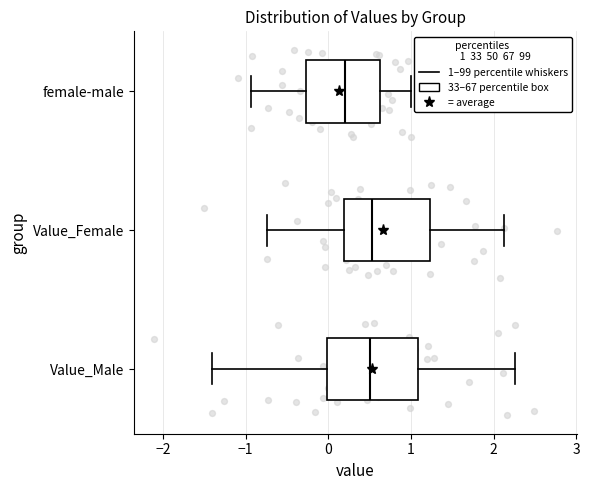

Reading bottom to top, read every box against the x-axis: the position of its median line, the range the box covers, and the ends of its whiskers. The values are not printed on the chart, so give them approximately, as read against the axis.

Value_Male: median 0.5, box 0.0 to 1.1, whiskers -1.4 to 2.3
Value_Female: median 0.5, box 0.2 to 1.2, whiskers -0.7 to 2.1
female-male: median 0.2, box -0.3 to 0.6, whiskers -0.9 to 1.0